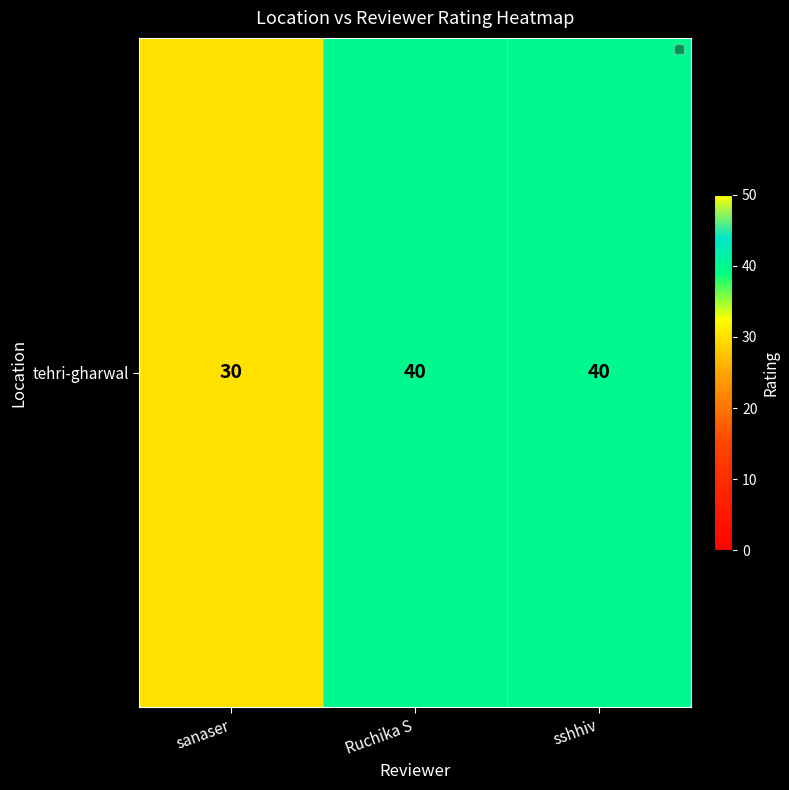

How many data points does each series have?

3